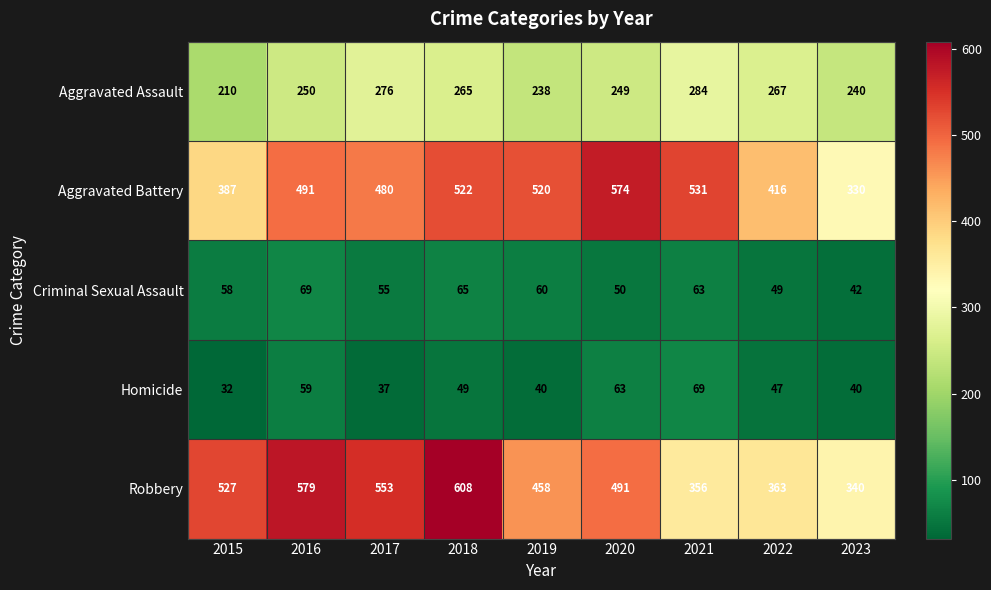

True or false: Aggravated Assault has a value of 341 at 2019.

False